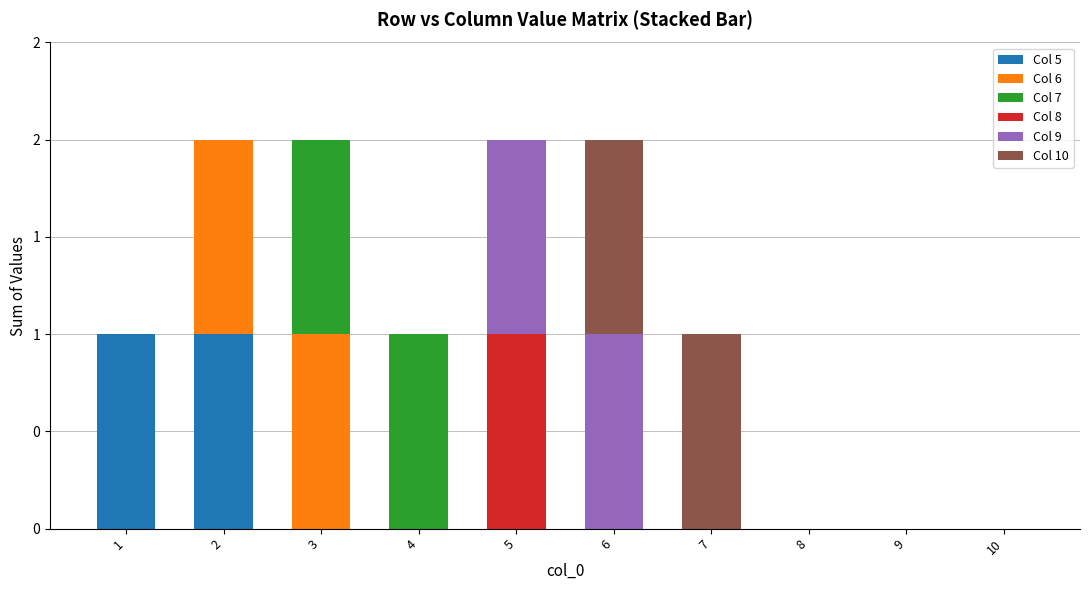

What are all the series names shown in the legend?

Col 5, Col 6, Col 7, Col 8, Col 9, Col 10